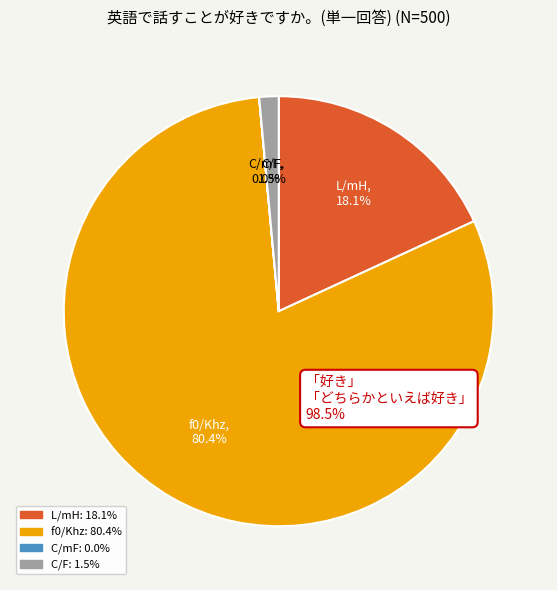

What percentage is NOT represented by C/F?

98.5%